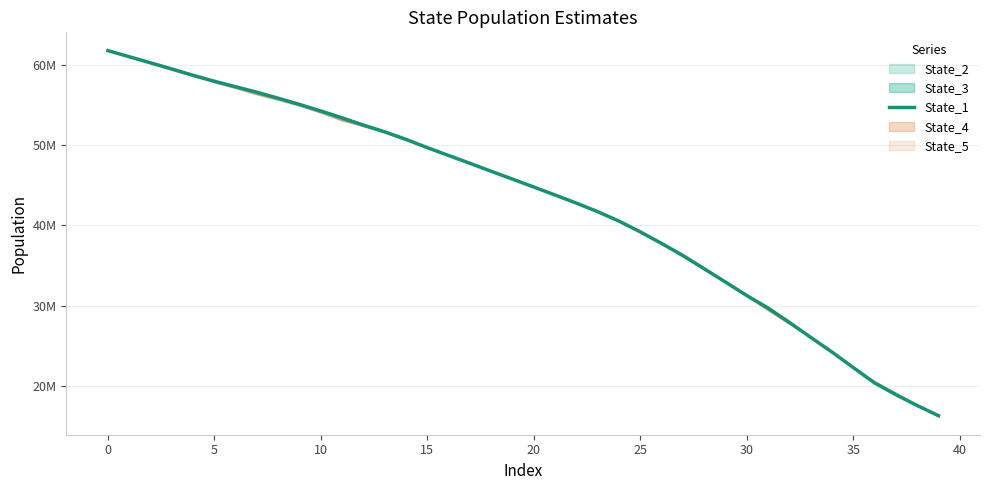

Reading left to right, list all the values displayed in this chart.

61728279.8	60971445.1	60209338.6	59444827.7	58656719.8	57916162.1	57233741.6	56544895.0	55800160.0	55026947.5	54212131.5	53360445.1	52451899.0	51620667.1	50676070.8	49649794.1	48671982.7	47699907.1	46703935.2	45731752.9	44746842.3	43753129.3	42742881.3	41680094.3	40503861.7	39164454.7	37721412.6	36225488.1	34577590.9	32913898.9	31243094.5	29683023.5	27895630.6	26033394.7	24207768.7	22273181.0	20361470.4	18898789.6	17548499.2	16286078.7